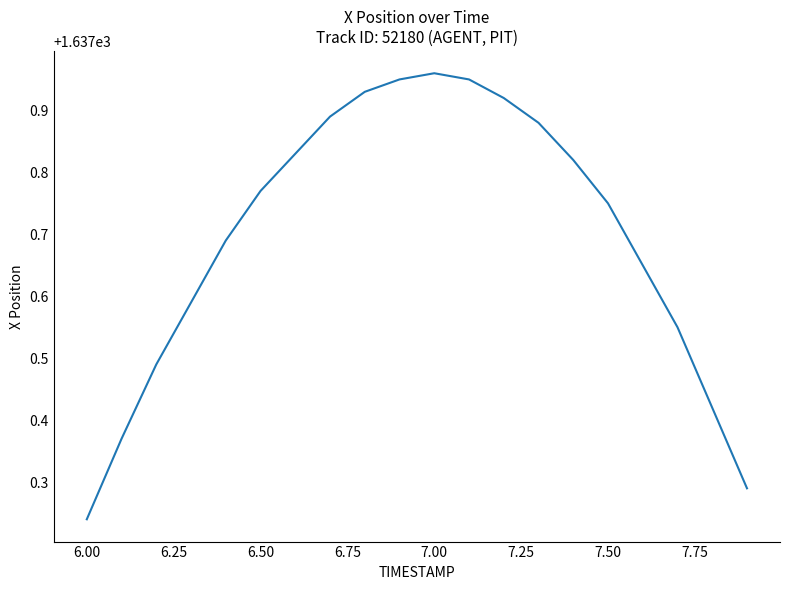

Reading left to right, transcribe all the data shown in this chart.

1637.2	1637.4	1637.5	1637.6	1637.7	1637.8	1637.8	1637.9	1637.9	1638.0	1638.0	1638.0	1637.9	1637.9	1637.8	1637.8	1637.7	1637.5	1637.4	1637.3